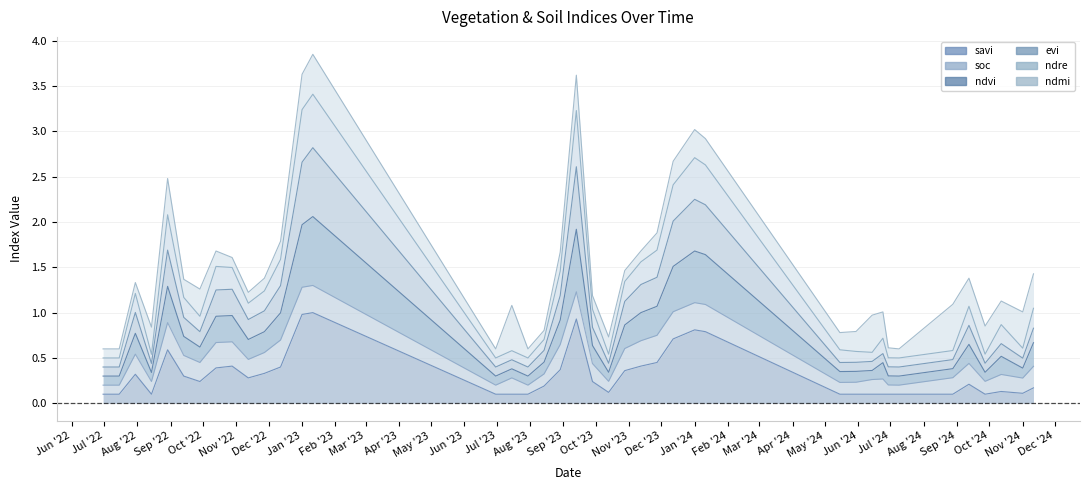

What is the label of the 27th point from the right?

11-01-2023